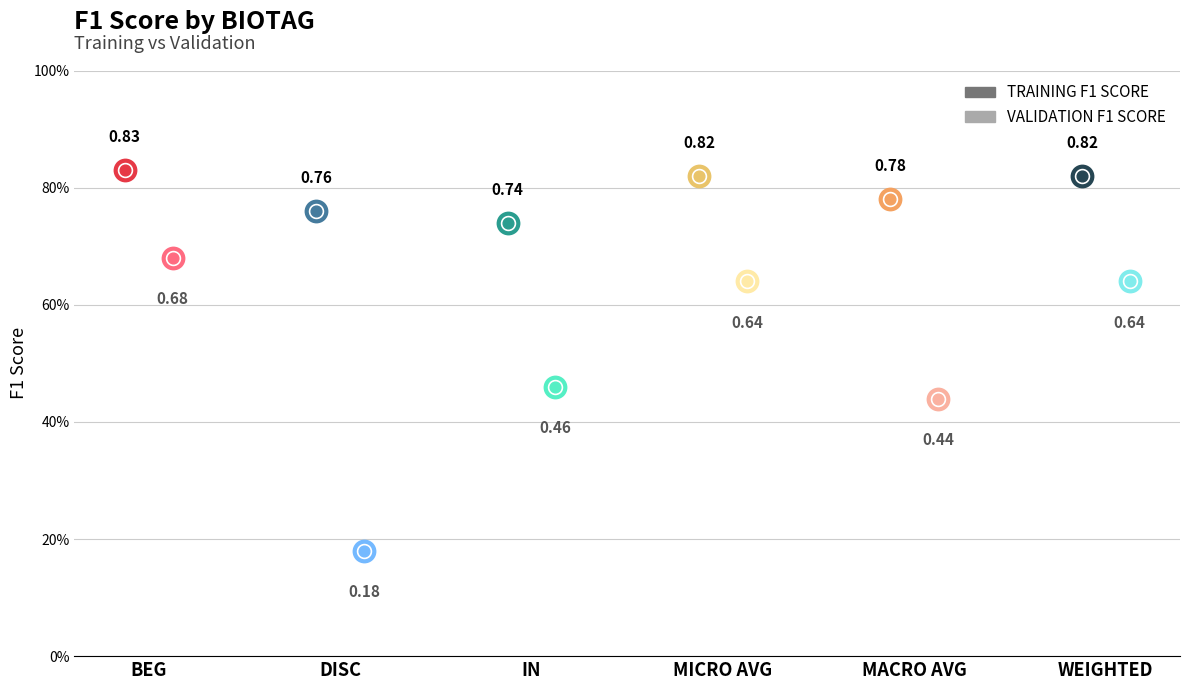

Which series has the largest total across all categories?

TRAINING F1 SCORE